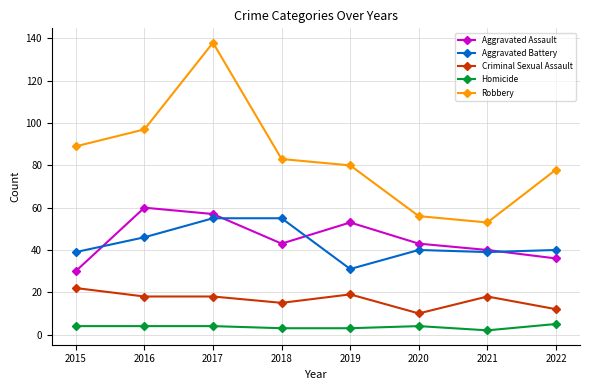

Rank the series at 2019 from highest to lowest value.

Robbery, Aggravated Assault, Aggravated Battery, Criminal Sexual Assault, Homicide